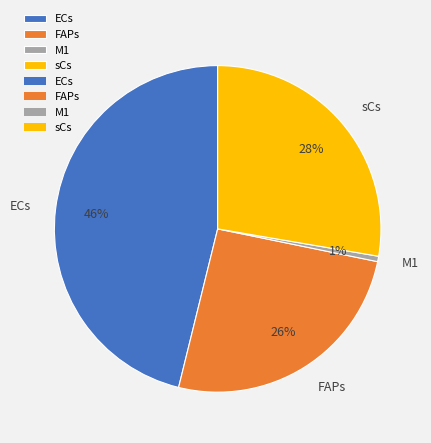

Between ECs and M1, which is larger?

ECs